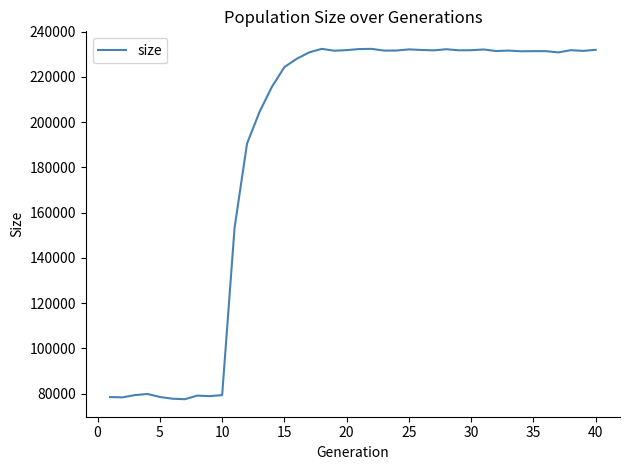

What is the greatest value displayed?

232364